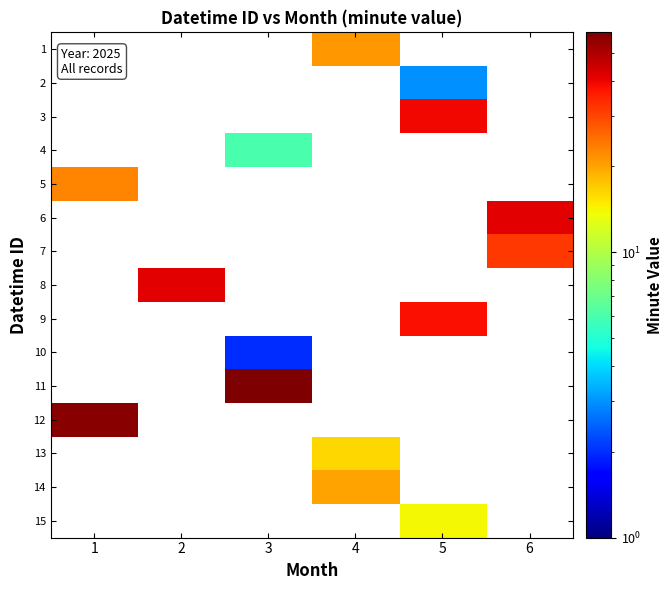

Which series has the largest range (max minus min)?

11